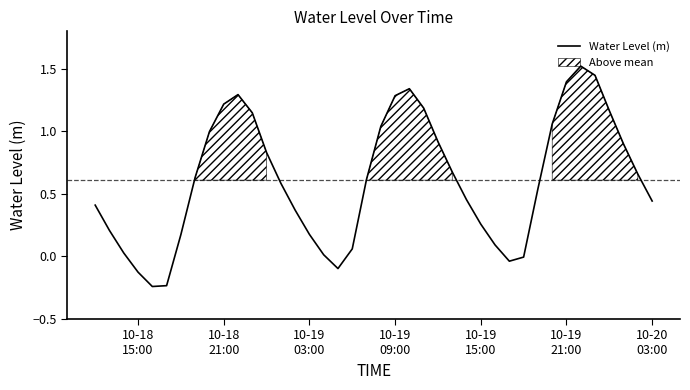

Does the chart display data point markers on the line(s)?

No